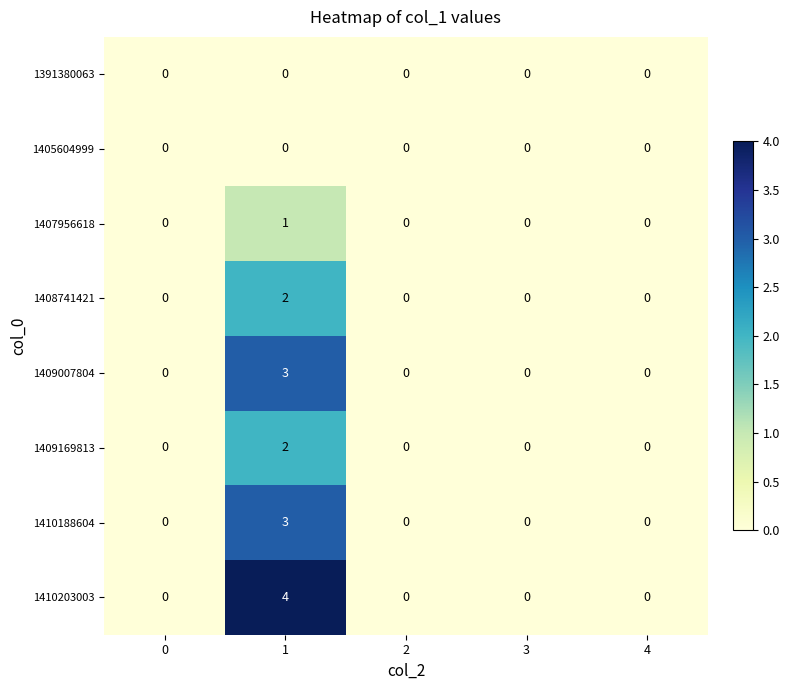

At how many categories does at least one series exceed 2?

1